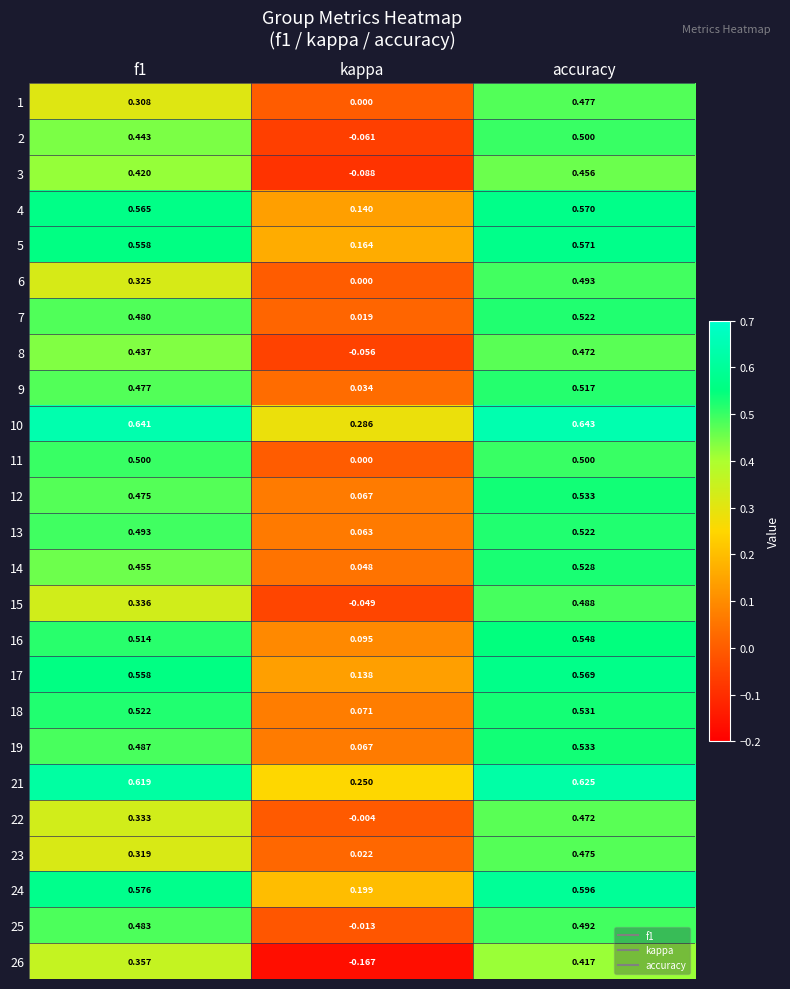

Is the value of 15 at kappa greater than the value of 14 at f1?

No